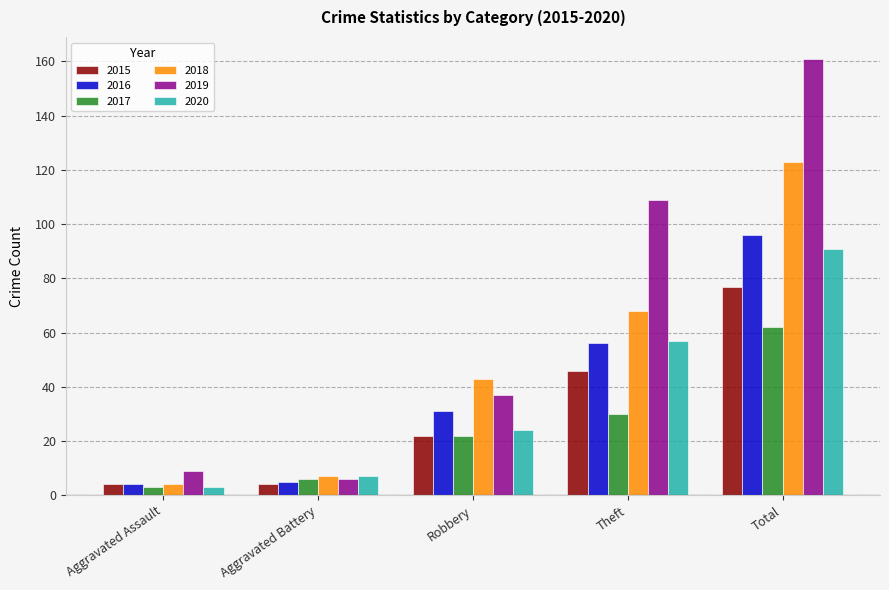

Rank the series at Total from highest to lowest value.

2019, 2018, 2016, 2020, 2015, 2017